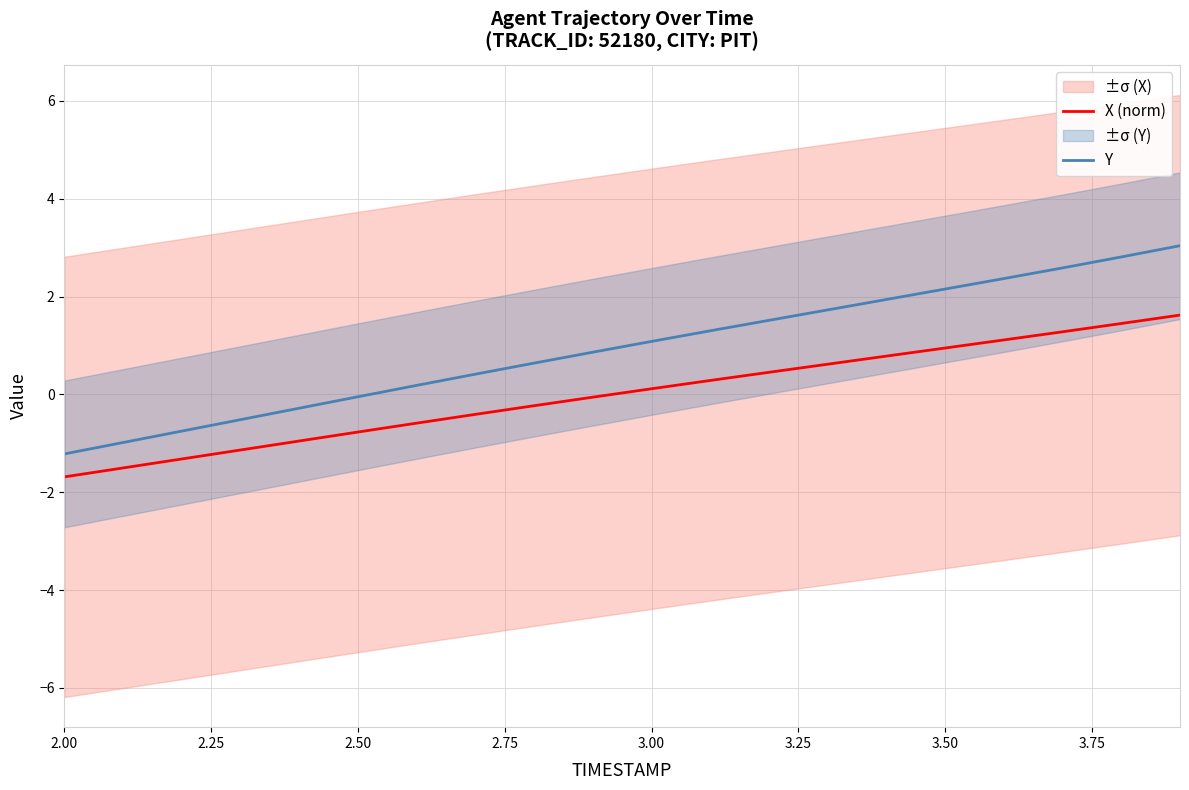

What are all the series names shown in the legend?

X (norm), Y